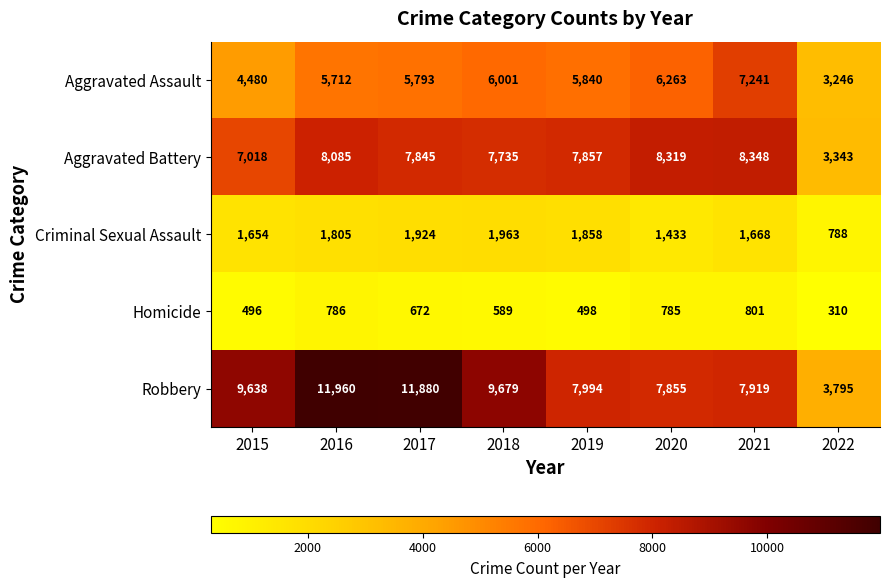

Which series has the largest total across all categories?

Robbery